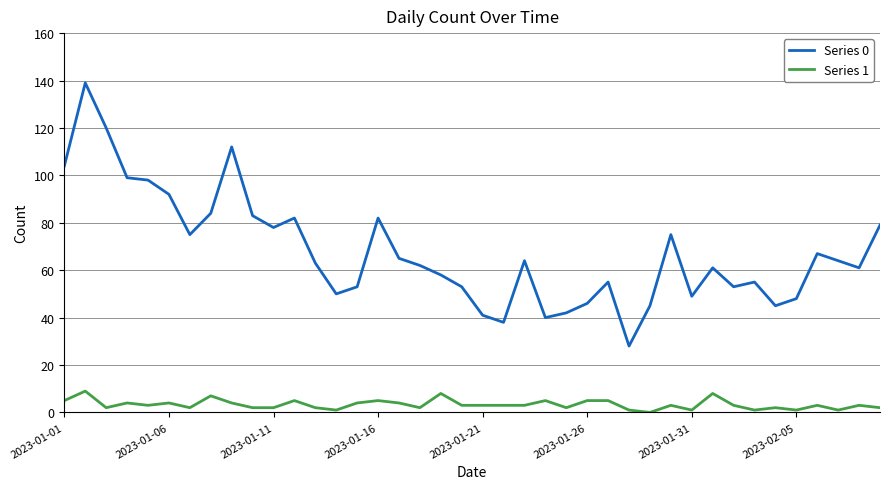

Rank the series by their maximum value, from highest to lowest.

Series 0, Series 1